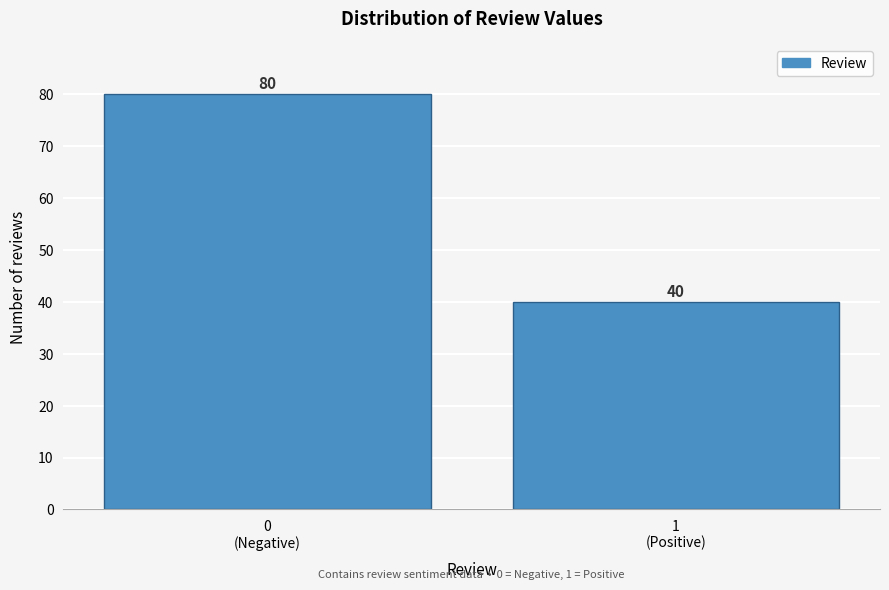

Reading left to right, what are all the values shown in this chart?

80	40